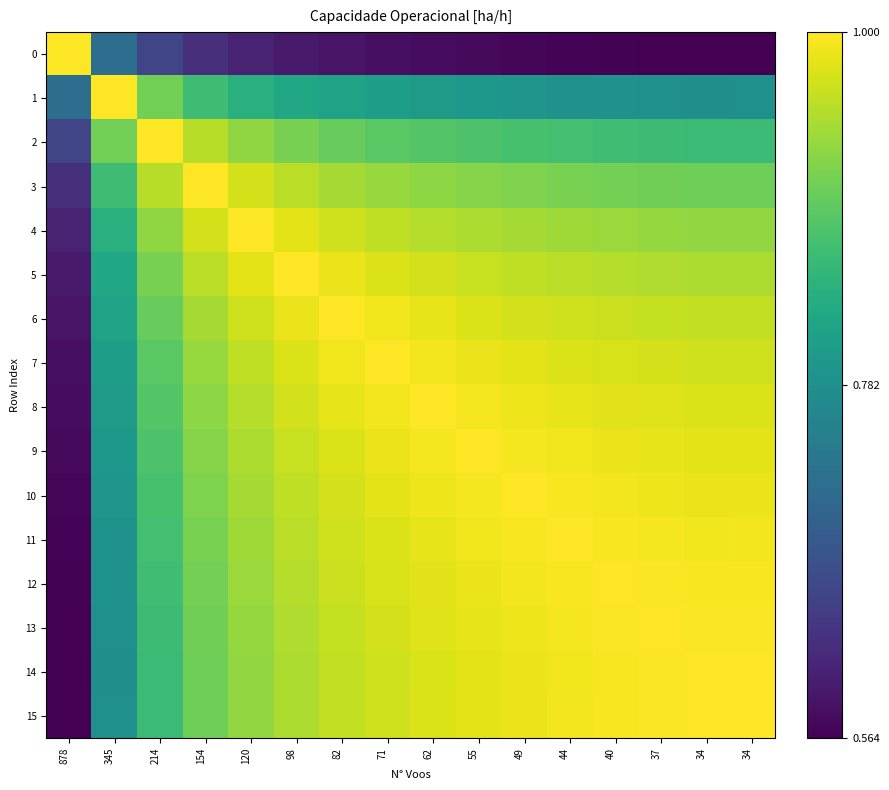

List the series in order of their peak value, lowest first.

0, 1, 2, 3, 4, 5, 6, 7, 8, 9, 10, 11, 12, 13, 14, 15